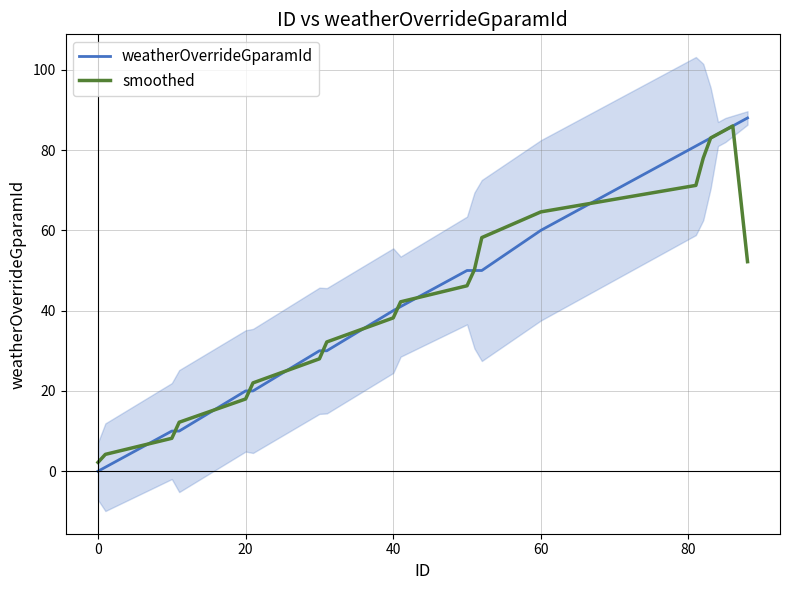

The weatherOverrideGparamId series shows 29.4 at 20. True or false?

False